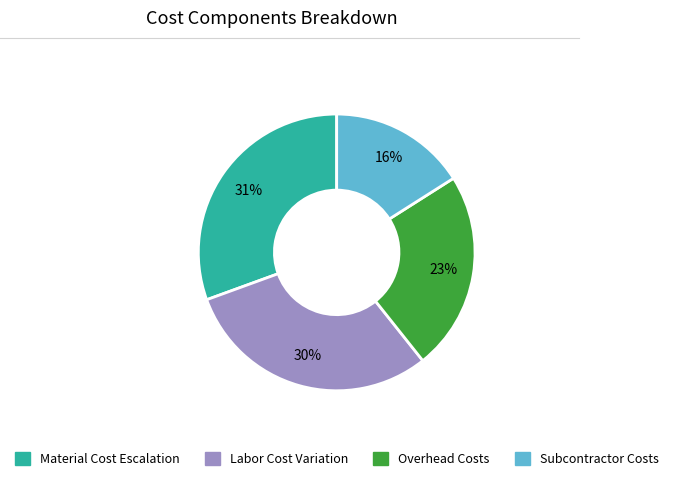

Does any single category account for the majority?

No